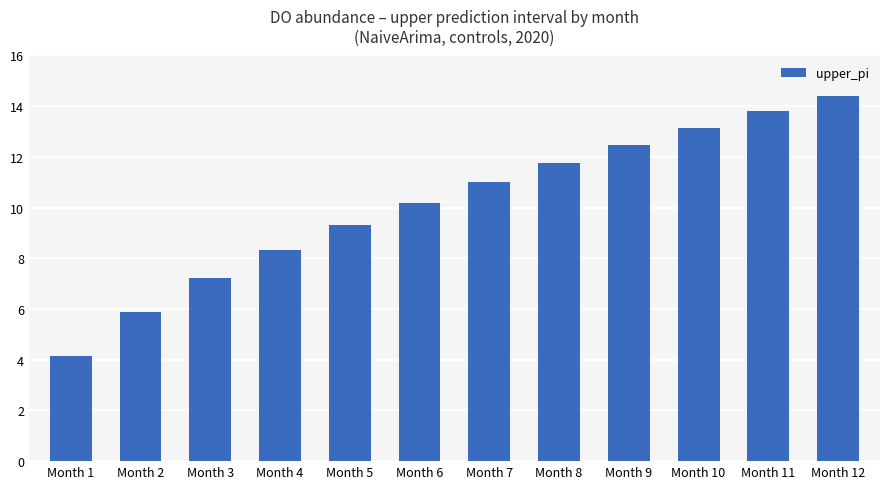

At which label does the data first exceed 11?

Month 7